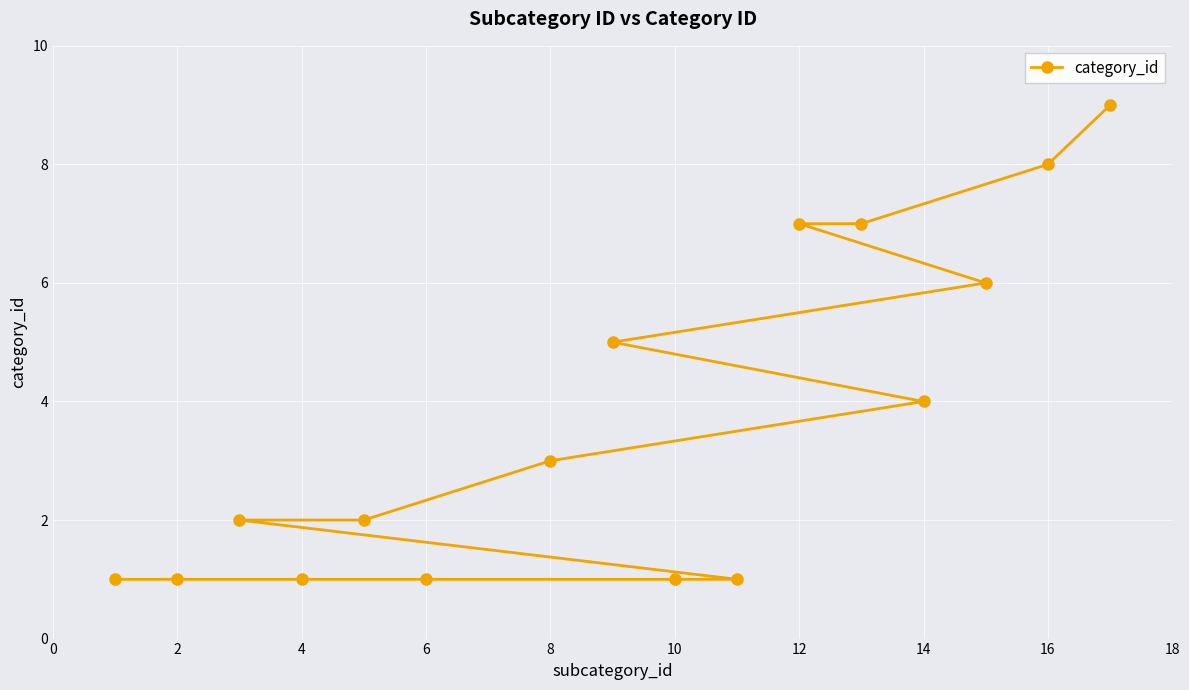

Reading right to left, transcribe all the data shown in this chart.

9	8	6	4	7	7	1	1	5	3	1	2	1	2	1	1